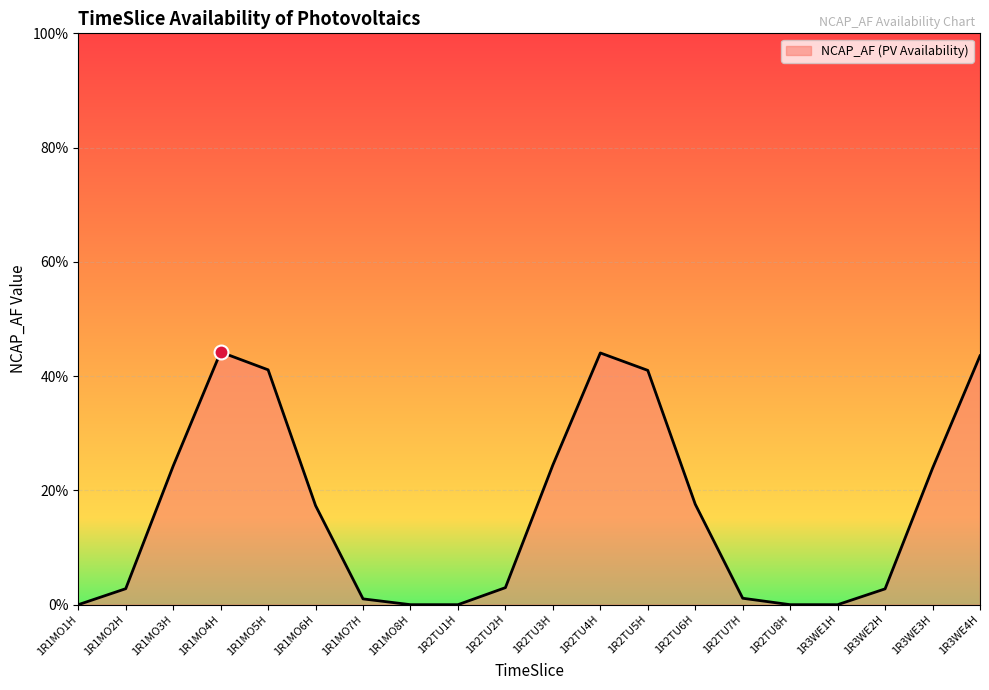

List the labels in order of value, smallest first.

1R1MO1H, 1R1MO8H, 1R2TU1H, 1R2TU8H, 1R3WE1H, 1R1MO7H, 1R2TU7H, 1R3WE2H, 1R1MO2H, 1R2TU2H, 1R1MO6H, 1R2TU6H, 1R3WE3H, 1R1MO3H, 1R2TU3H, 1R2TU5H, 1R1MO5H, 1R3WE4H, 1R2TU4H, 1R1MO4H